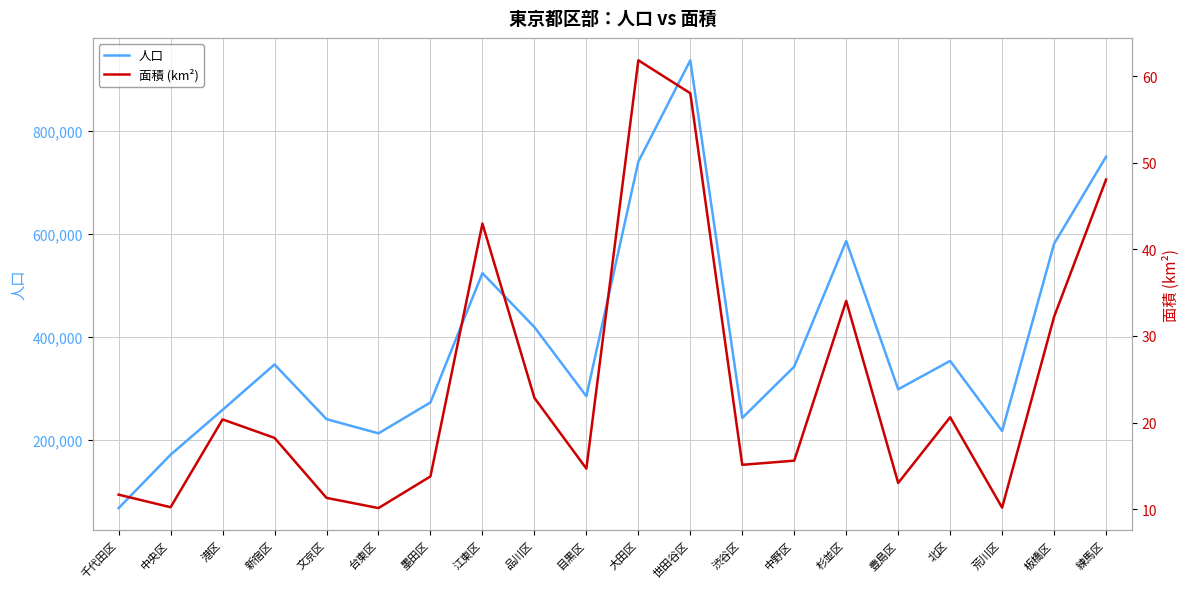

Rank the categories by 人口 value from highest to lowest.

世田谷区, 練馬区, 大田区, 杉並区, 板橋区, 江東区, 品川区, 北区, 新宿区, 中野区, 豊島区, 目黒区, 墨田区, 港区, 渋谷区, 文京区, 荒川区, 台東区, 中央区, 千代田区